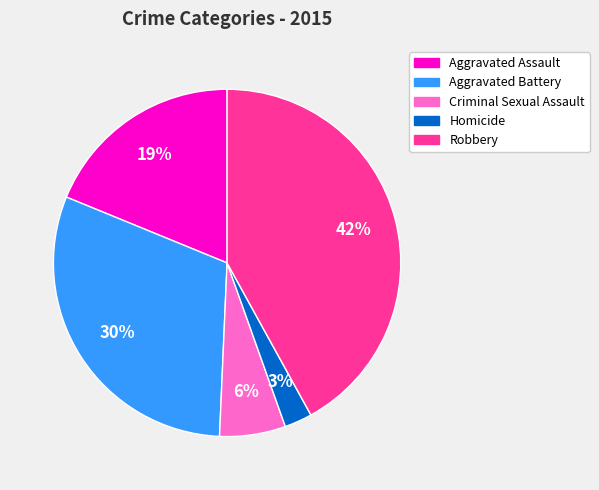

Is Homicide the majority of the pie?

No